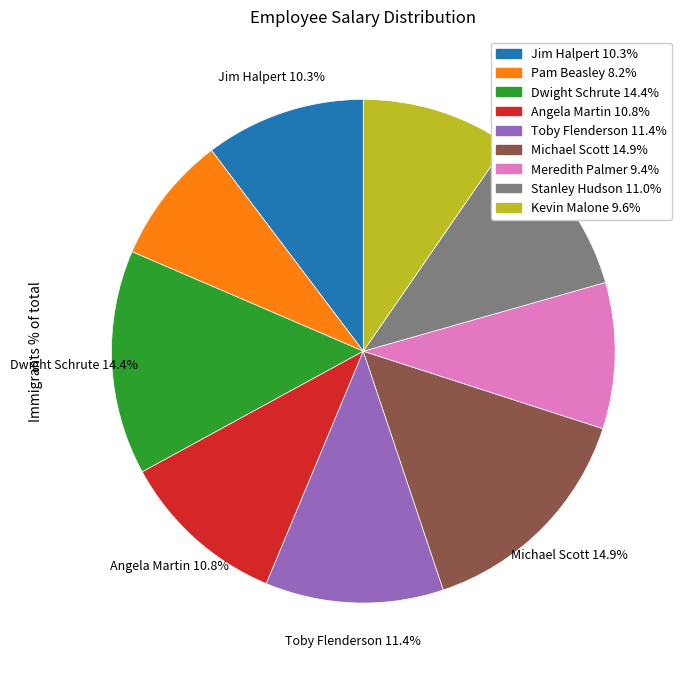

What is the ratio of the value at Michael Scott 14.9% to the value at Angela Martin 10.8%?

1.4